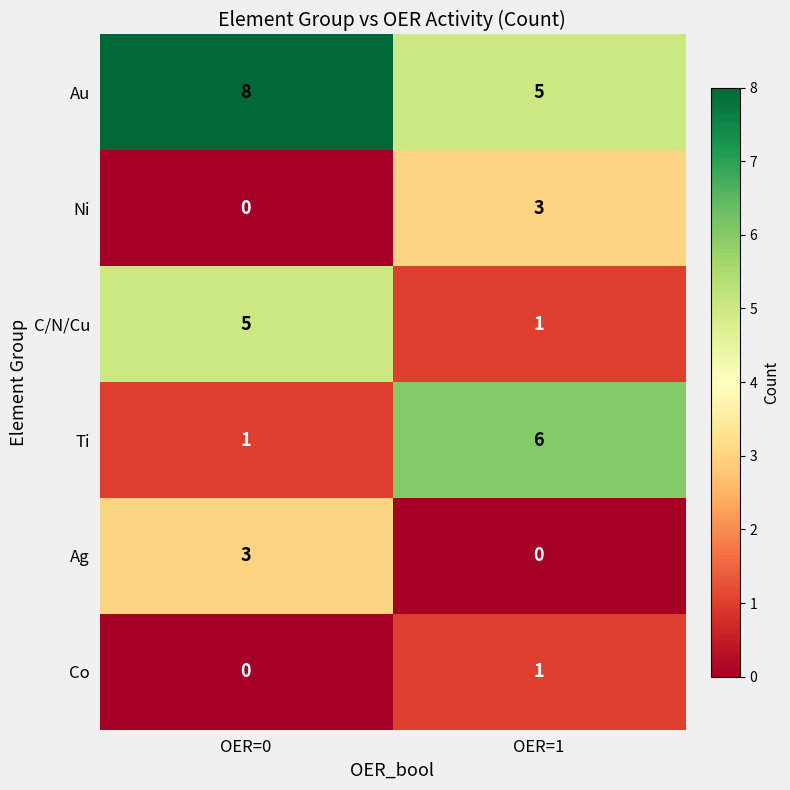

Is it true that Ag equals 3 at OER=0?

True